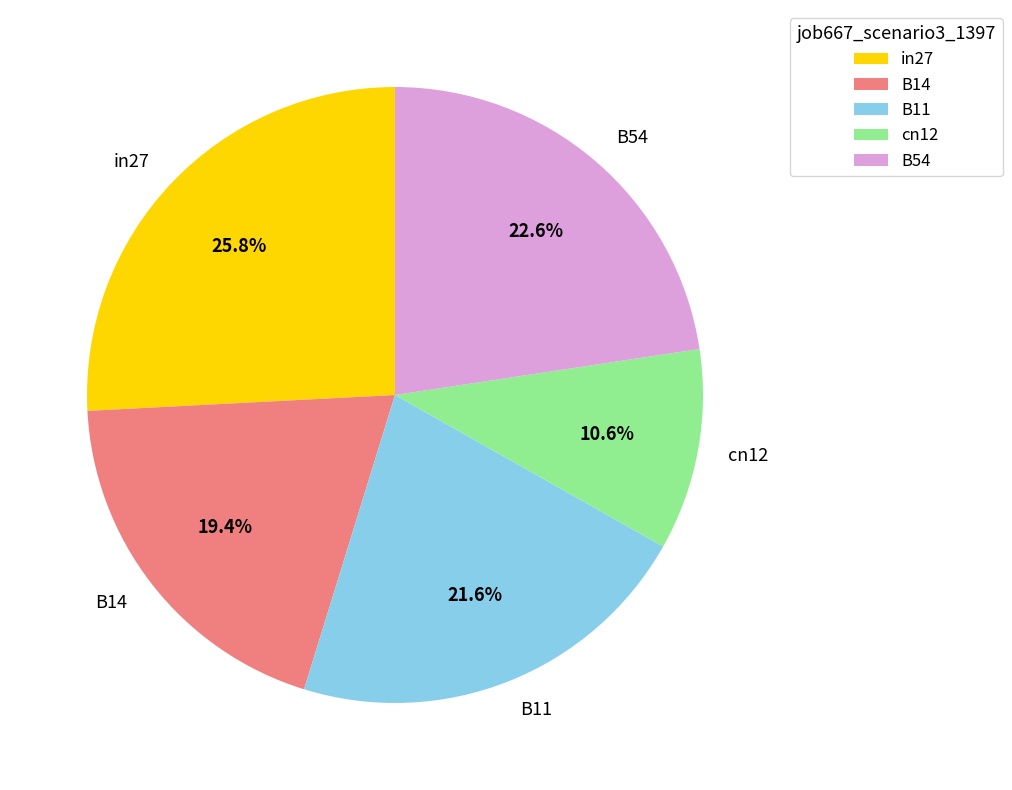

Count the number of slices in the pie.

5